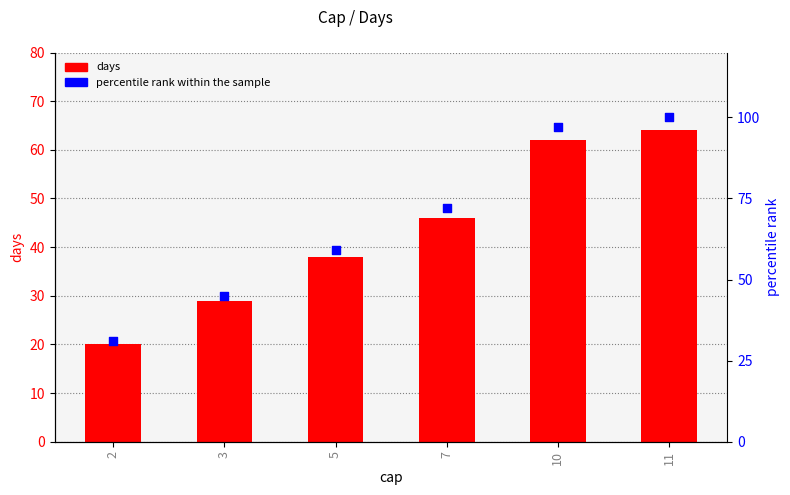

Is the value of percentile rank at 10 greater than the value of days at 11?

Yes